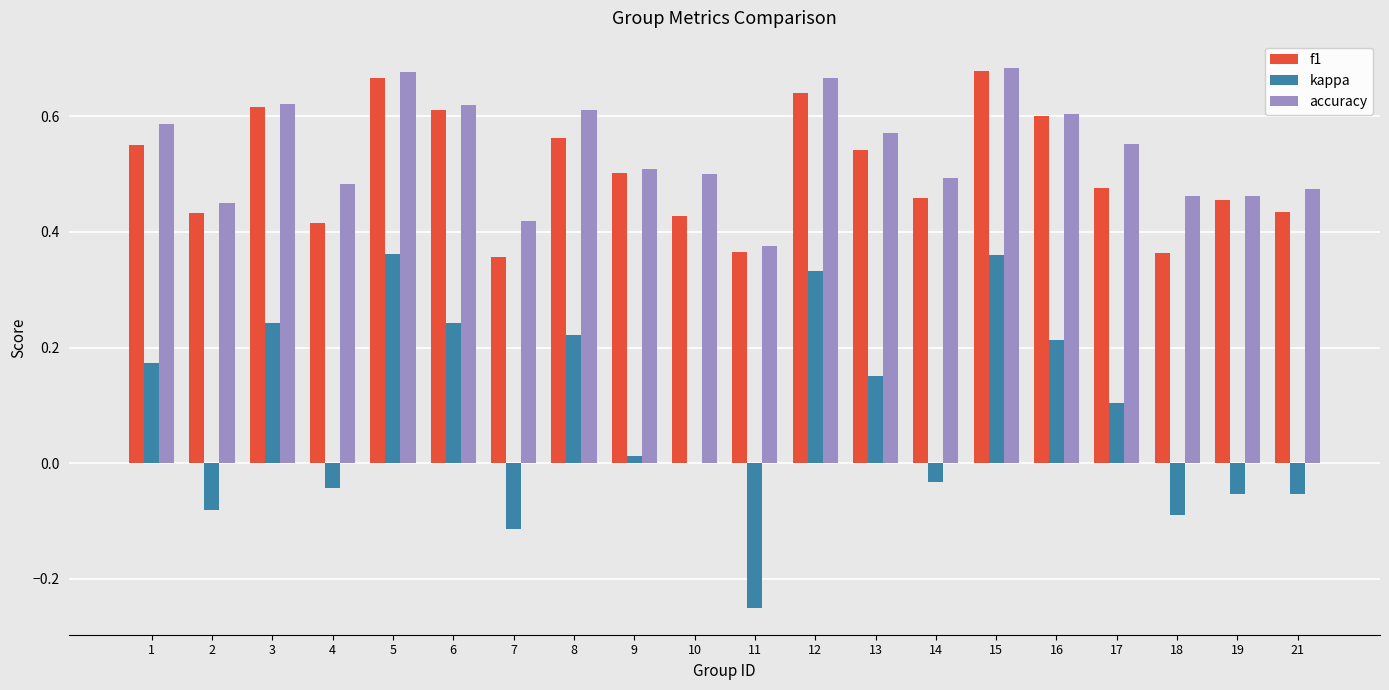

What is the sum of all f1 values?

10.2